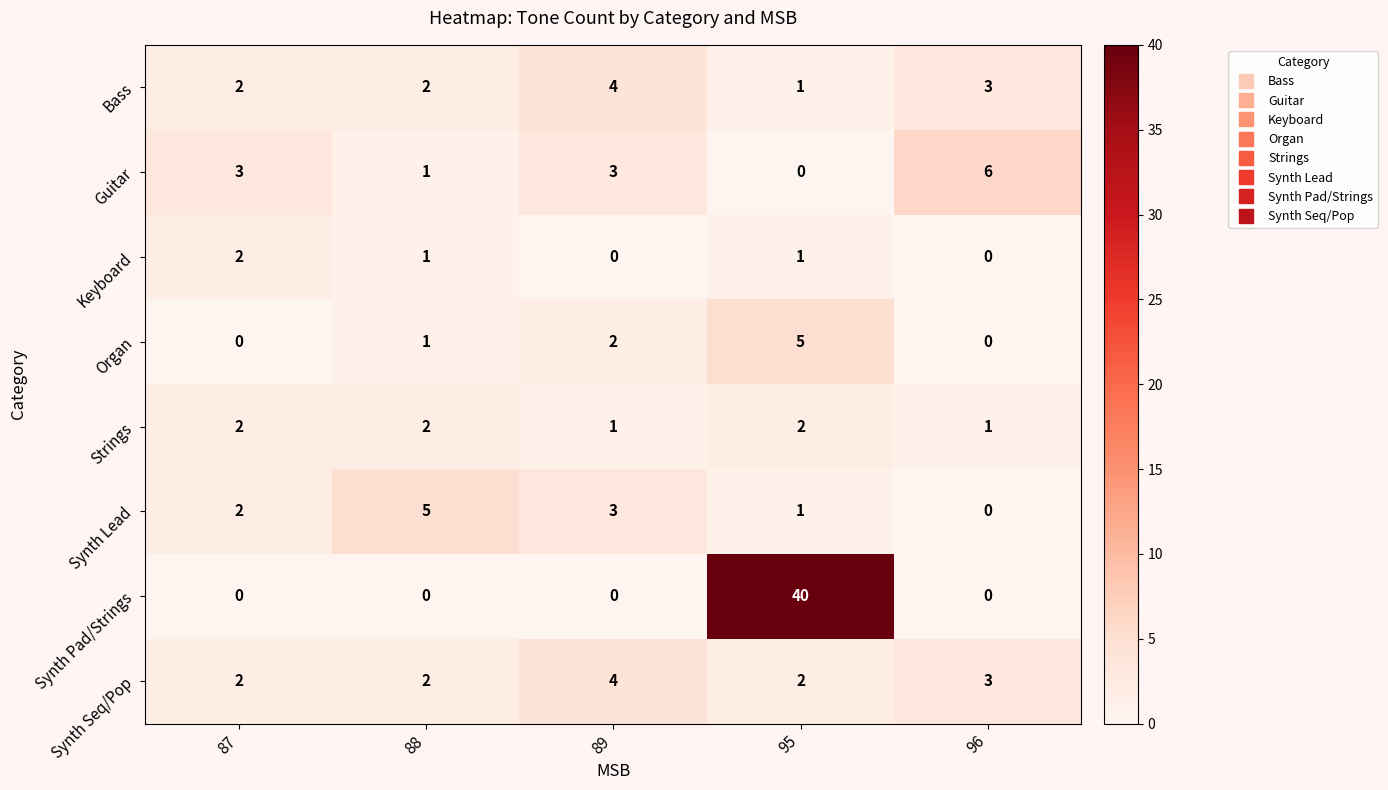

Which series has the largest total across all categories?

Synth Pad/Strings